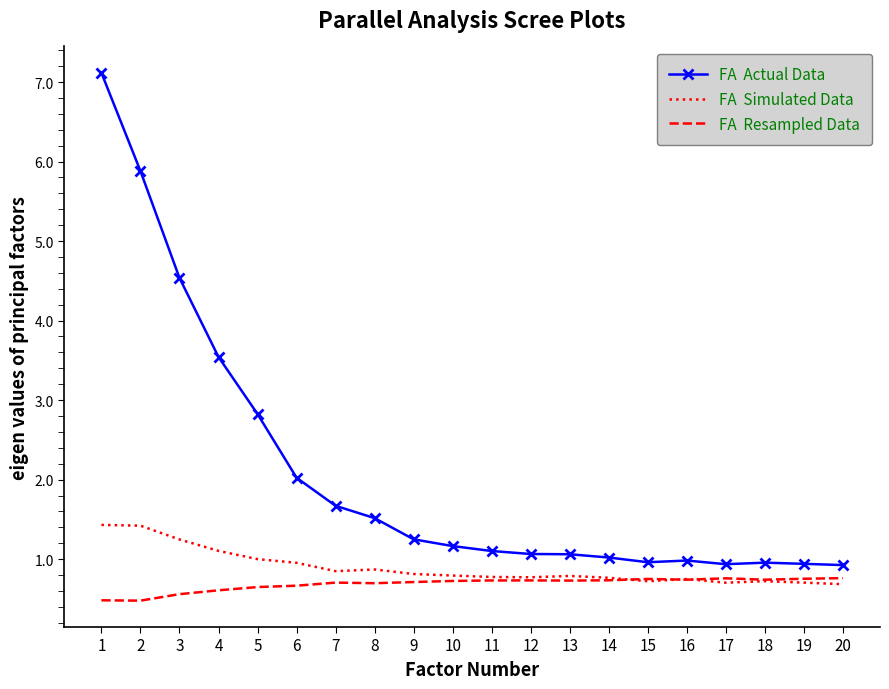

What is the difference between the highest and lowest values at 9?

0.5